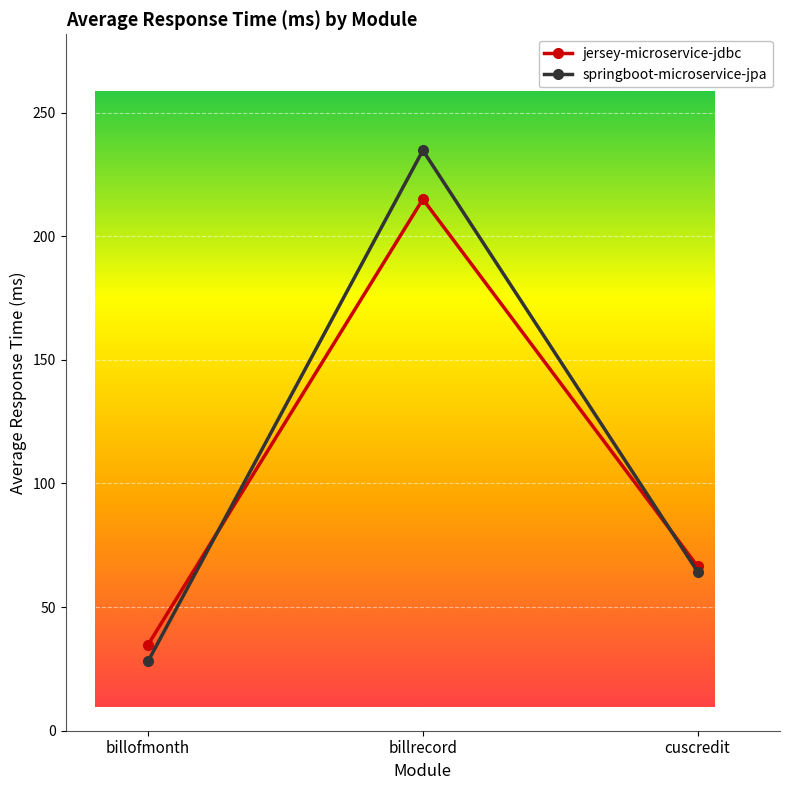

Does the chart have visible grid lines?

Yes